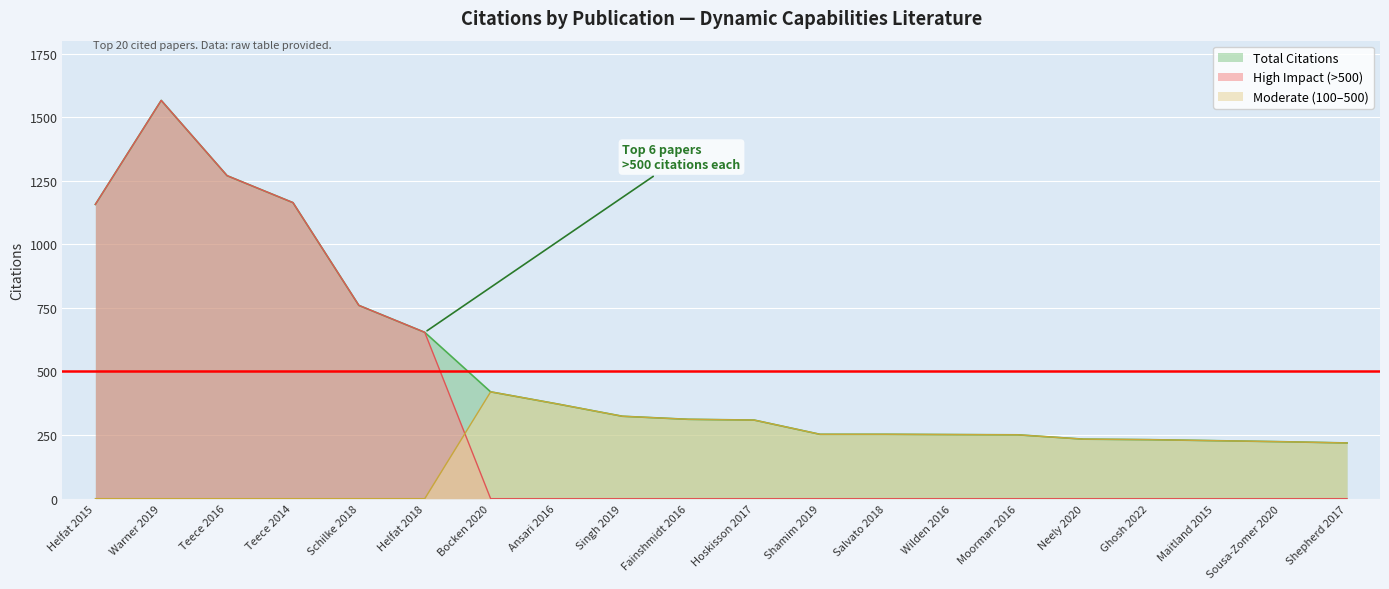

What is the label of the 15th point from the right?

Helfat 2018